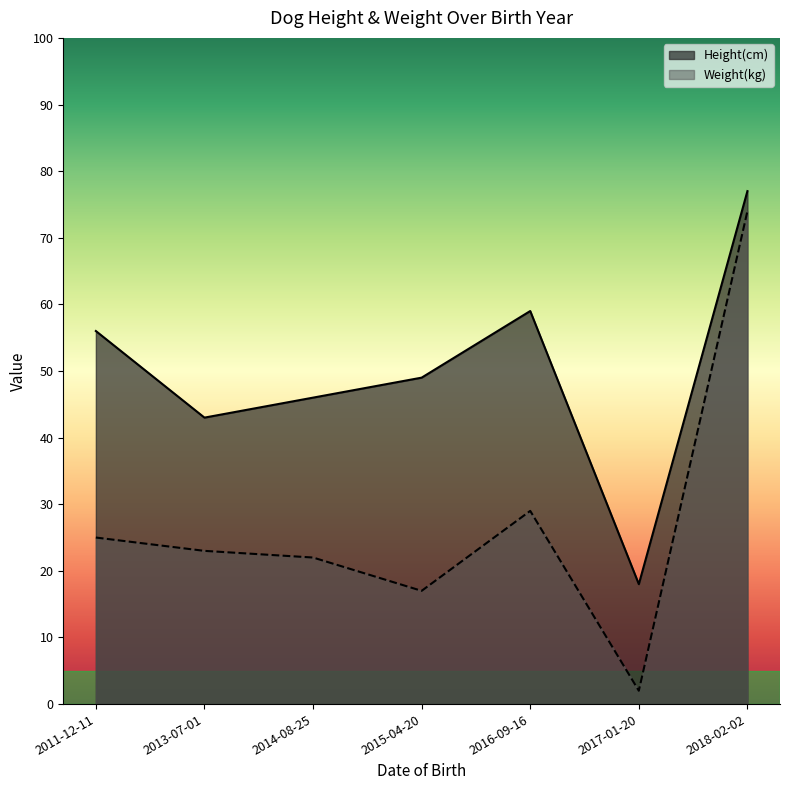

Count the number of categories in the chart.

7